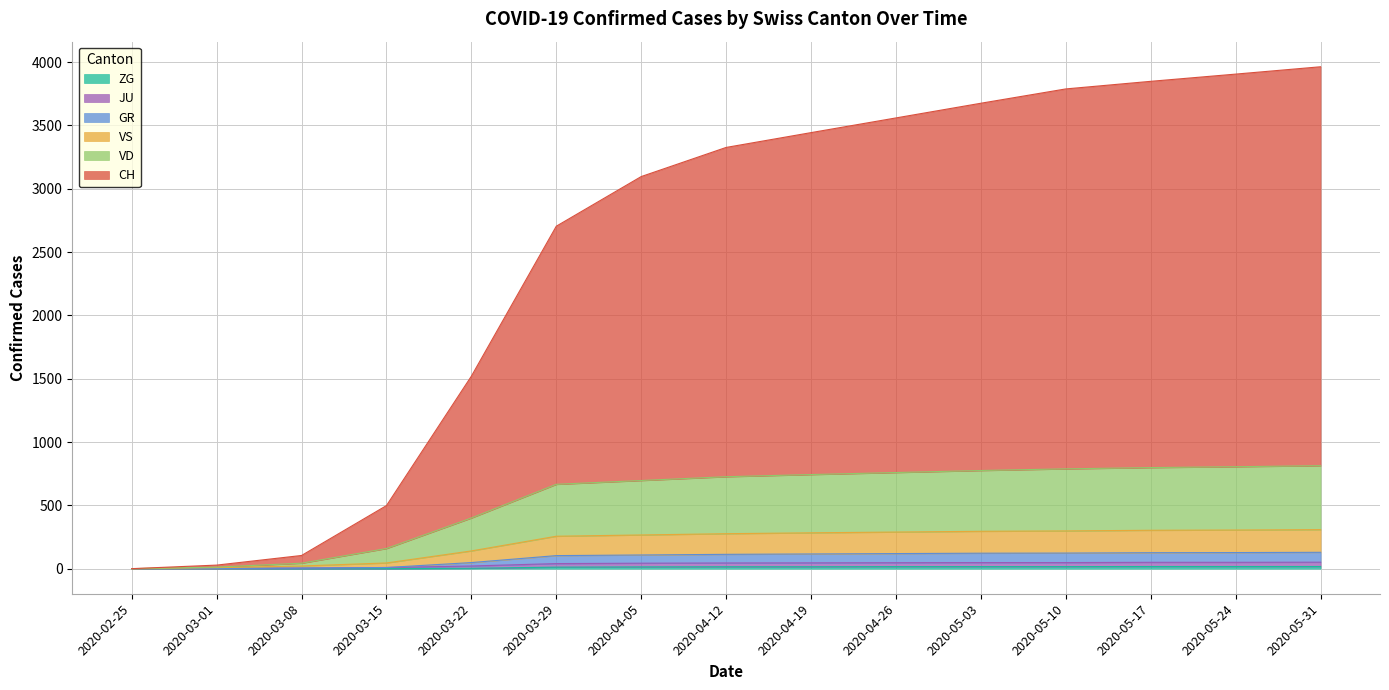

Which series has the widest spread of values?

CH